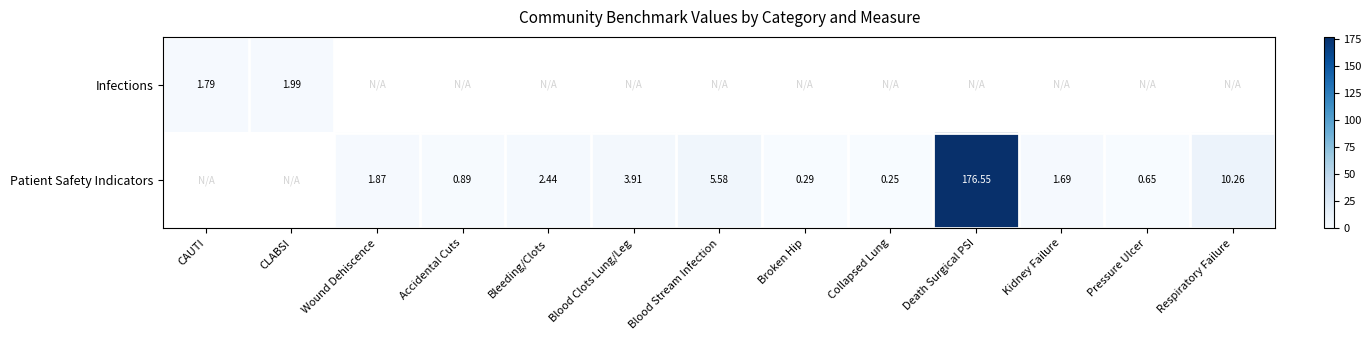

How many Patient Safety Indicators values are between 0 and 3?

7